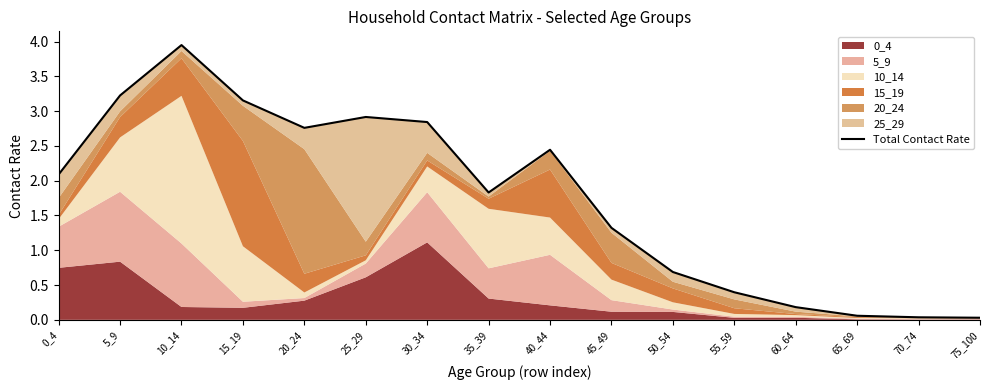

What is the value of the 3rd point from the left?

3.9